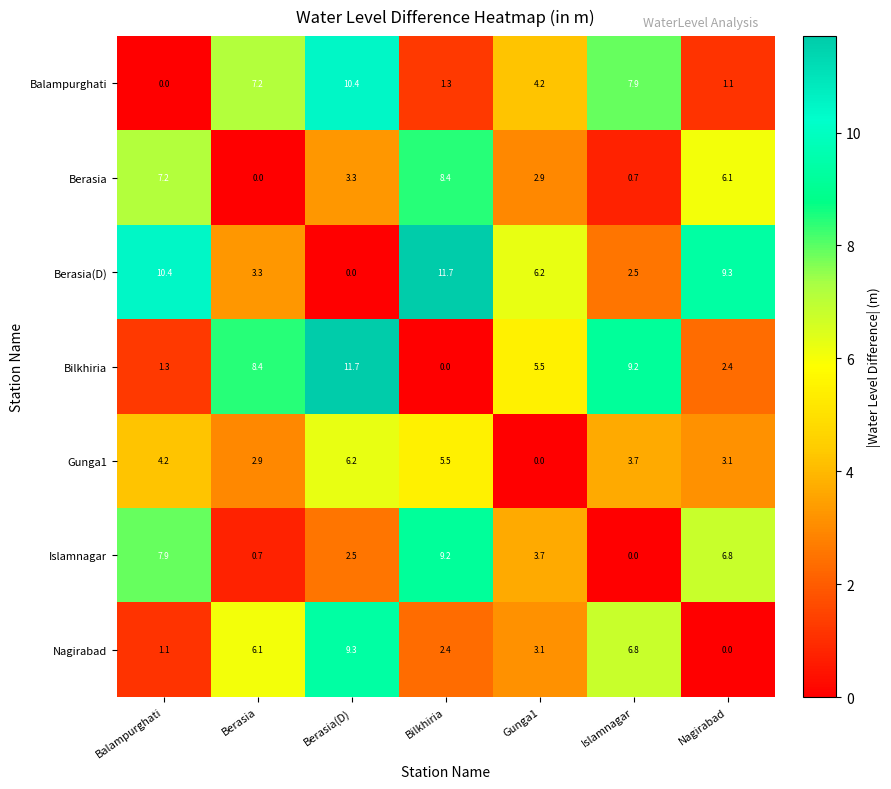

The value of Islamnagar at Balampurghati is 7.9. True or false?

True